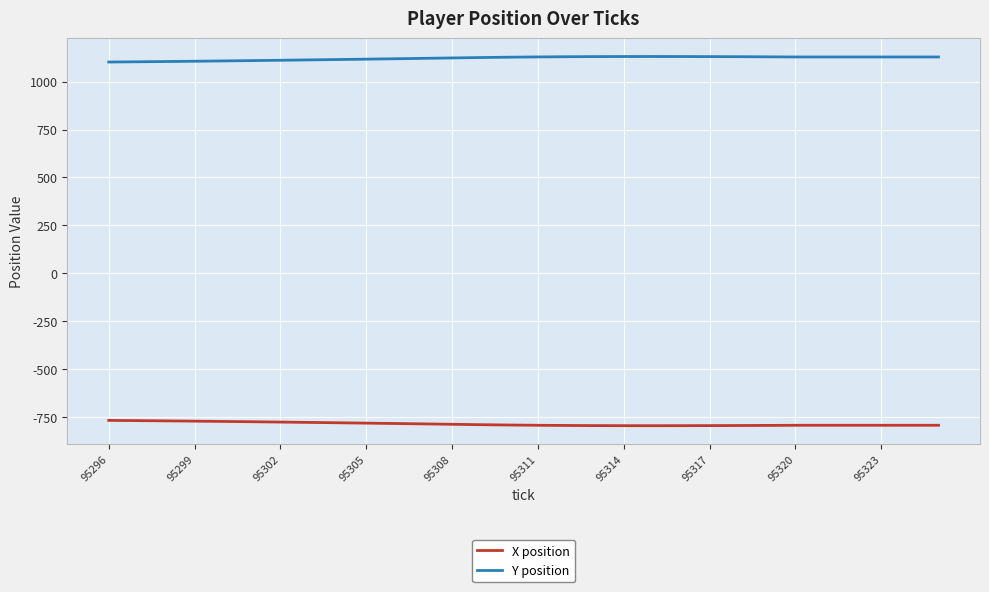

What is the minimum value for X position?

-795.1